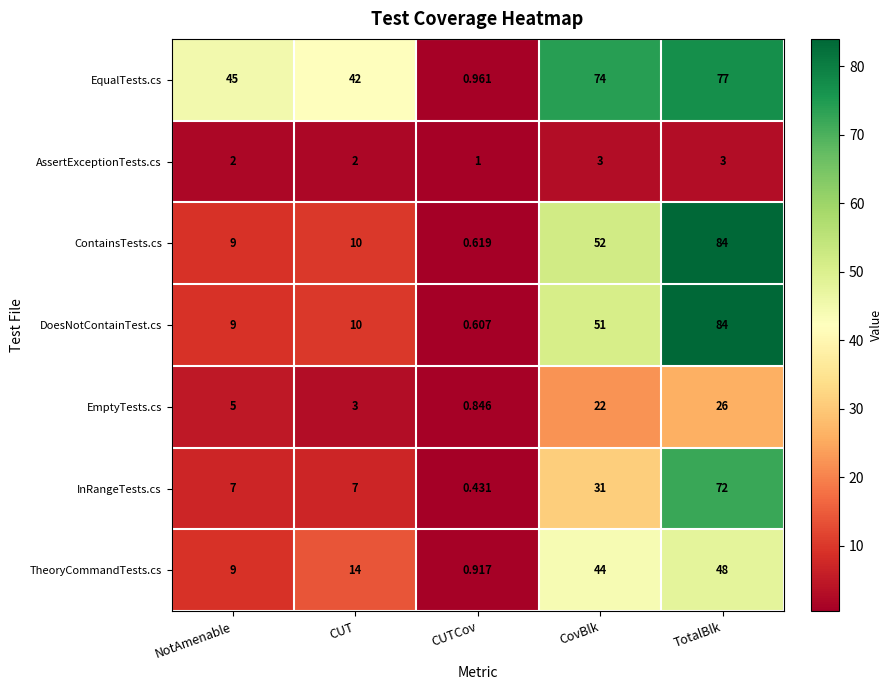

Rank the categories by EqualTests.cs value from highest to lowest.

TotalBlk, CovBlk, NotAmenable, CUT, CUTCov